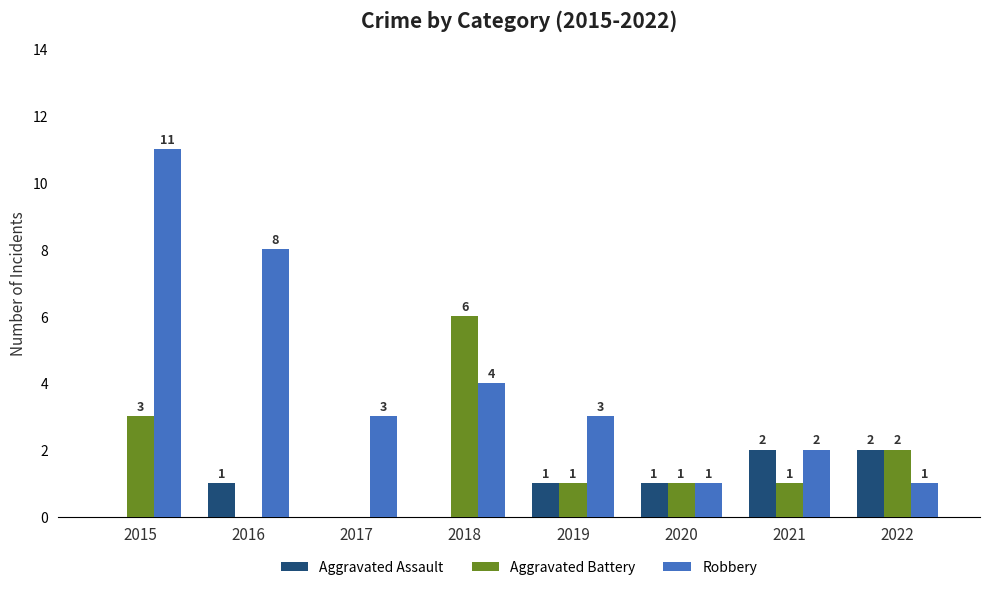

Between 2017 and 2020, which series saw the biggest shift?

Robbery